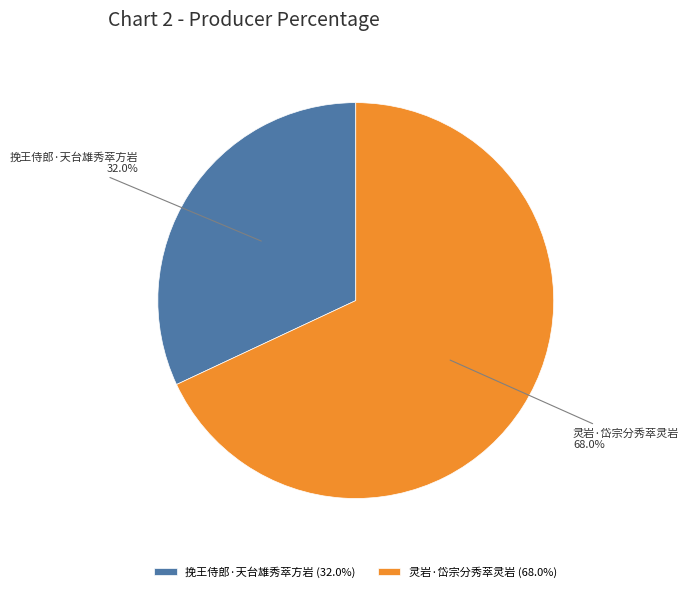

Which slice is the smallest?

挽王侍郎·天台雄秀萃方岩